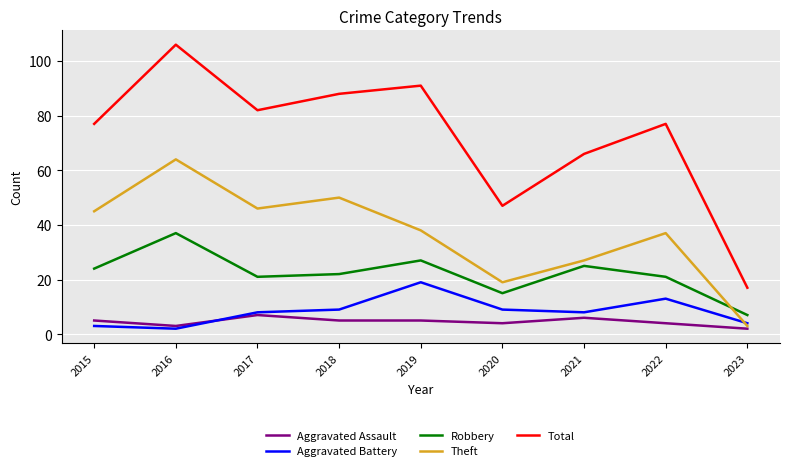

At which category does Robbery reach its first local valley?

2017